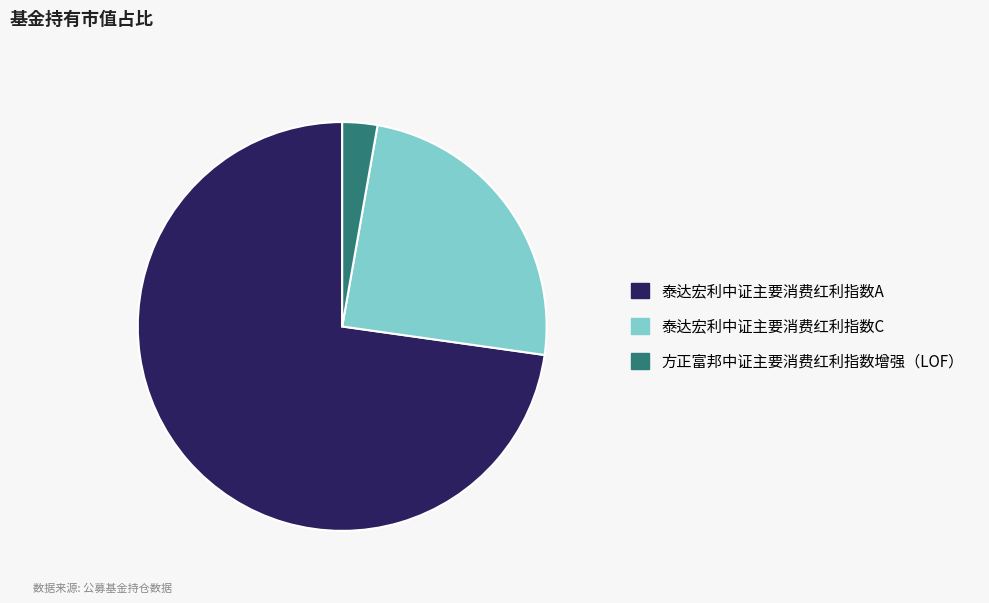

Count the number of slices in the pie.

3